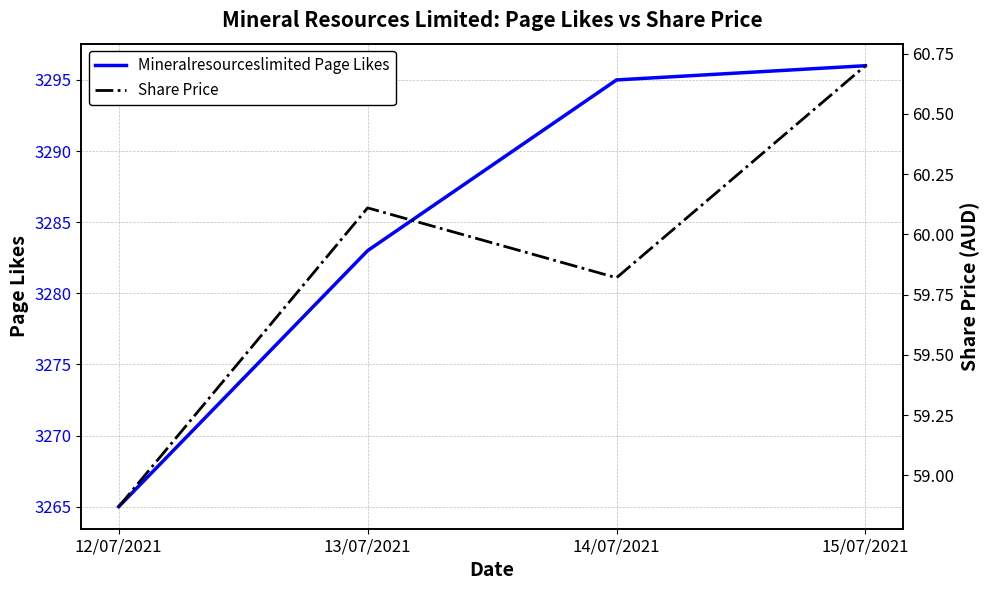

What is the lowest value of the Mineralresourceslimited Page Likes series?

3265